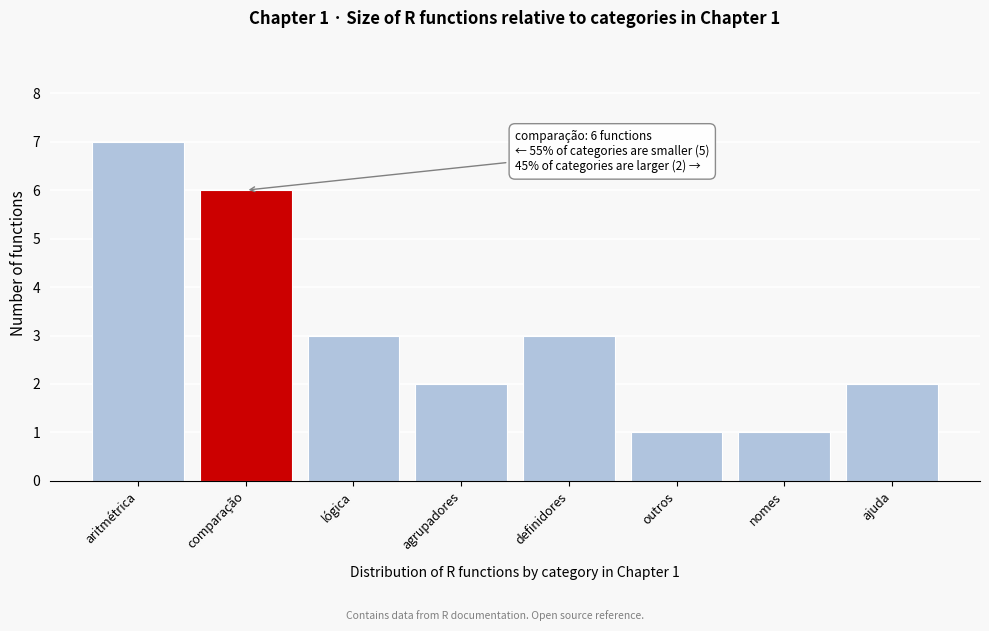

Reading right to left, extract all data points from this chart.

ajuda=2	nomes=1	outros=1	definidores=3	agrupadores=2	lógica=3	comparação=6	aritmétrica=7